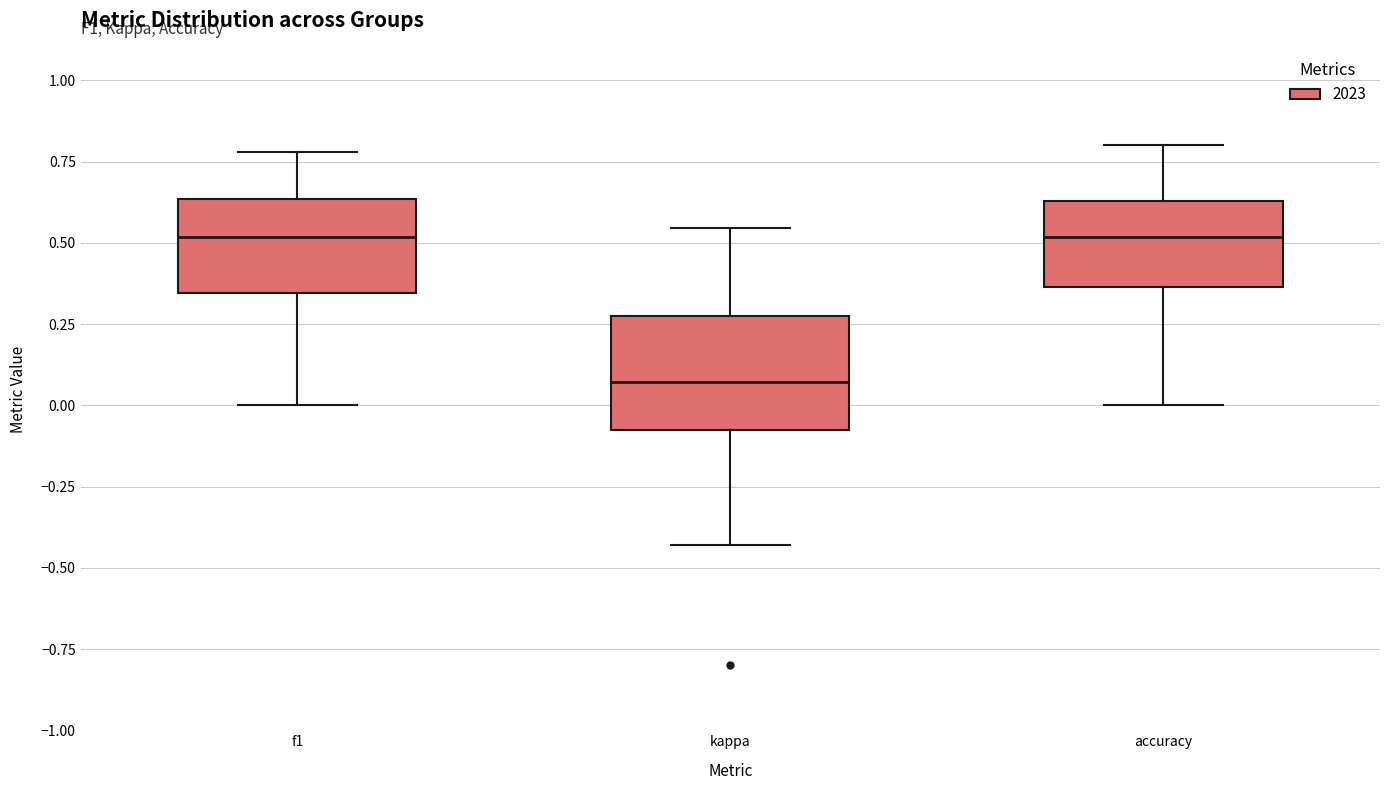

Which box's median line is the lowest?

kappa